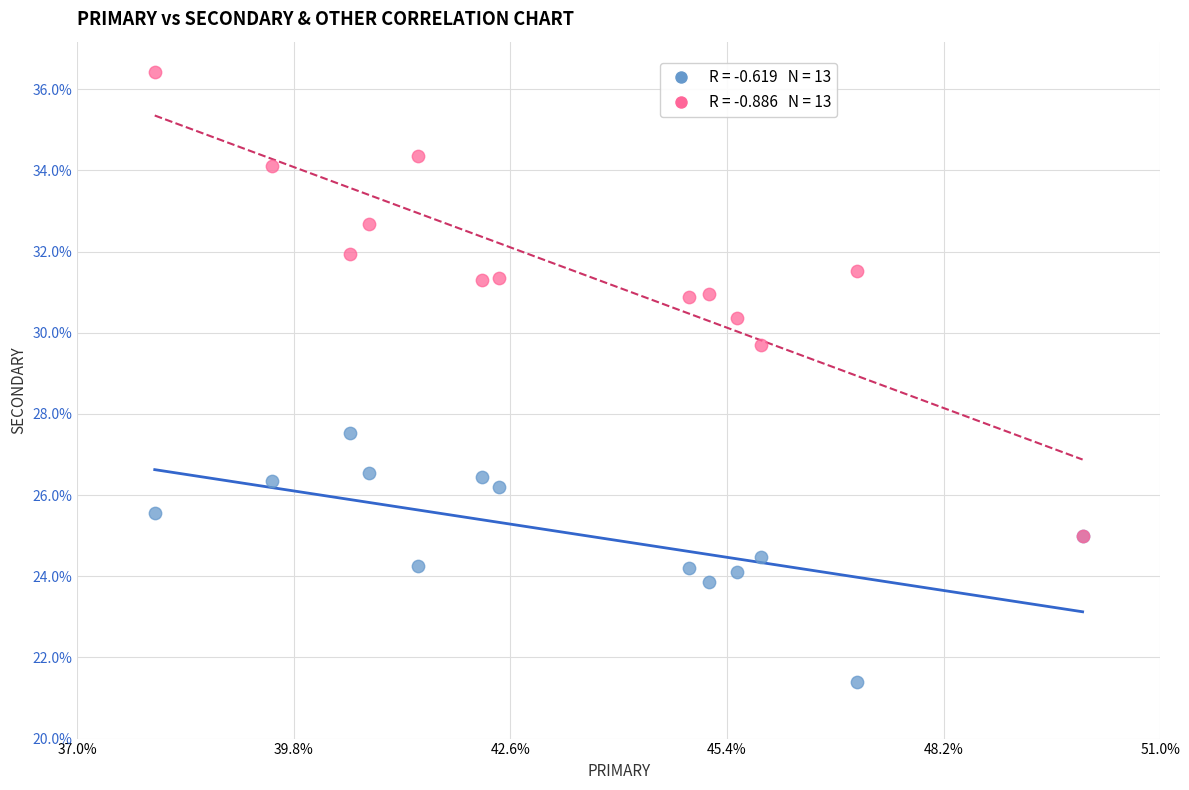

Across all series, what Y value is closest to 28?

27.5